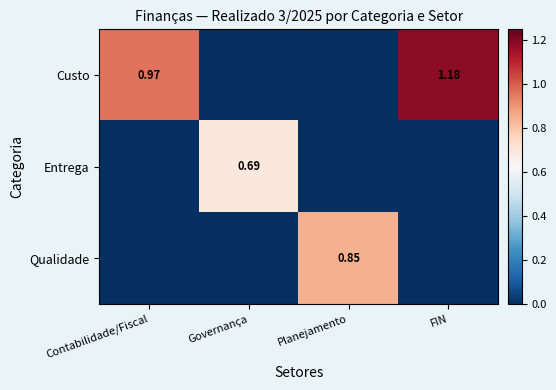

What is the average value of the Custo series?

0.5